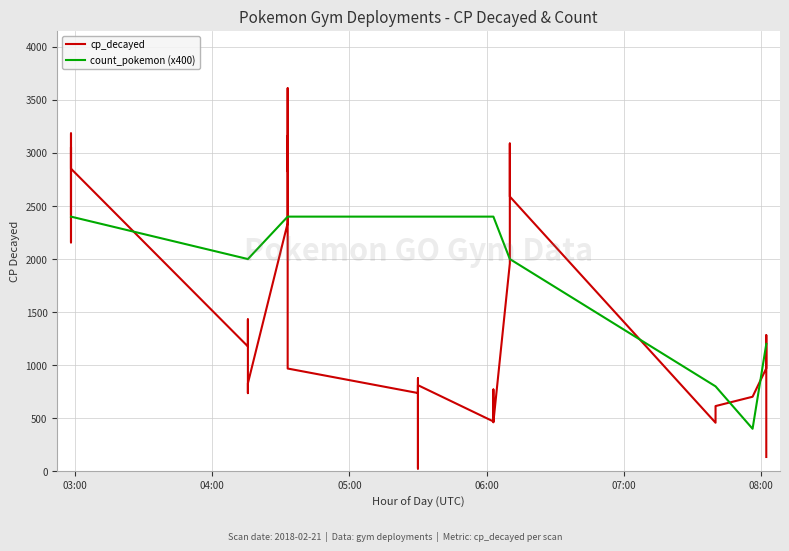

Rank the series by their maximum value, from lowest to highest.

count_pokemon (x400), cp_decayed